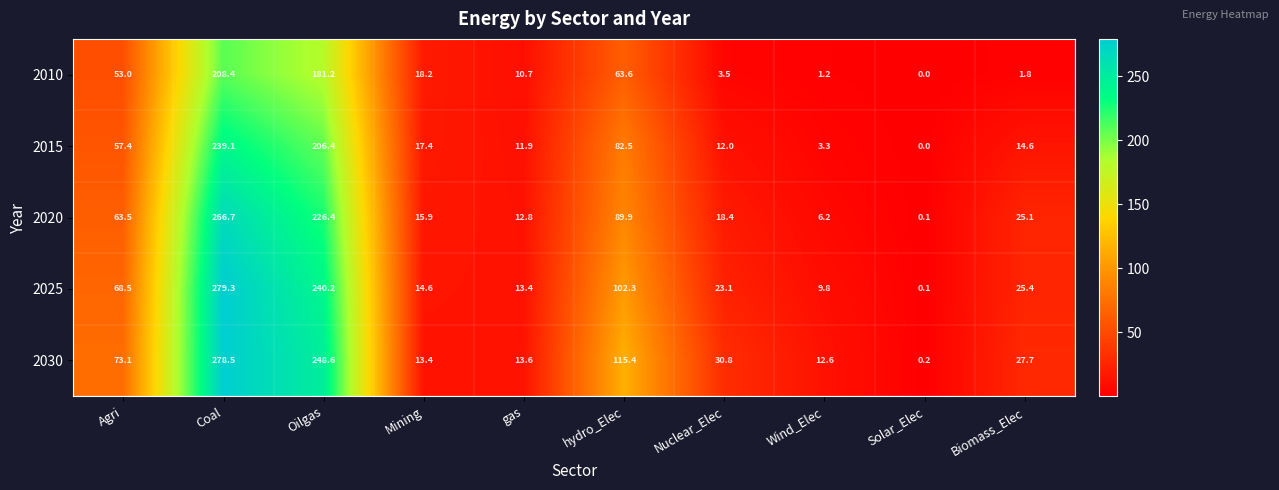

What is the difference between the 2025 values at Wind_Elec and Mining?

4.8